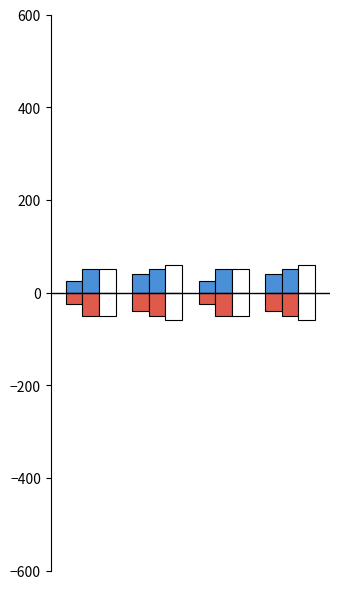

How many bars are there in total?

24